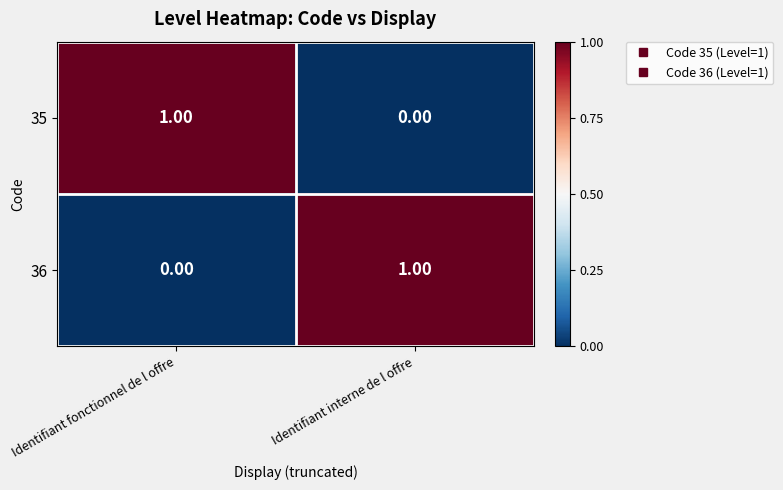

Which category has the lowest value in the 36 series?

Identifiant fonctionnel de l offre